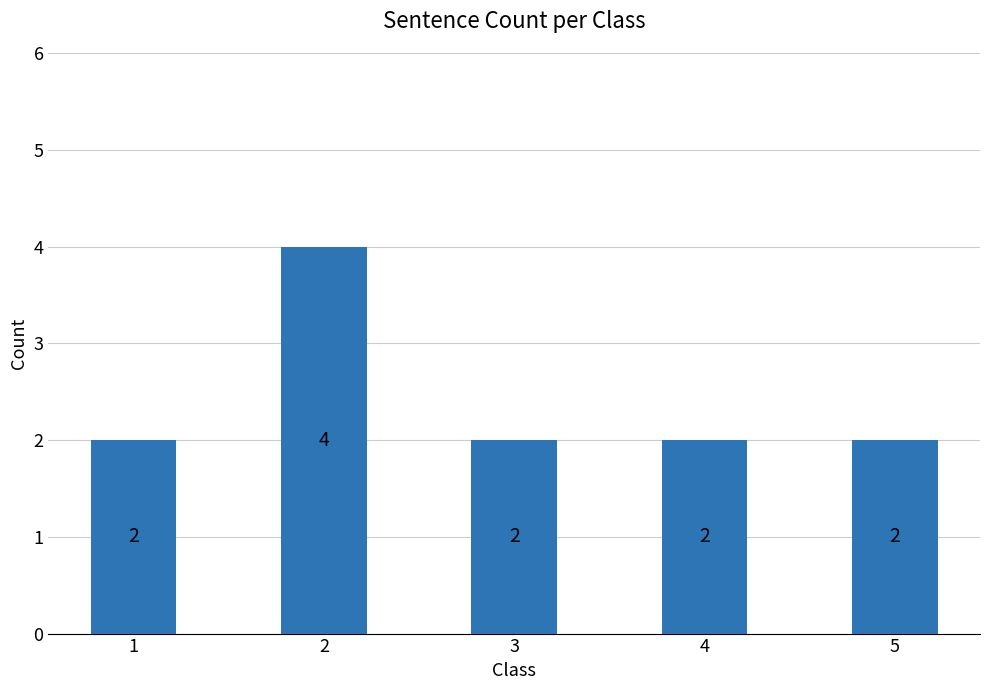

Reading left to right, transcribe all the data shown in this chart.

2	4	2	2	2